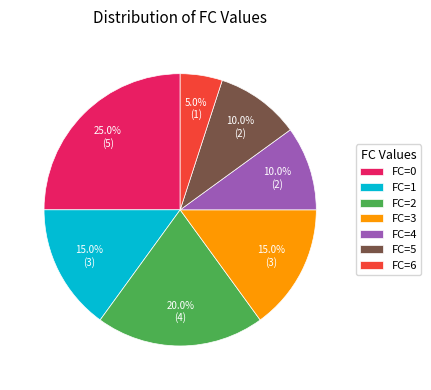

Which slice is the smallest?

FC=6